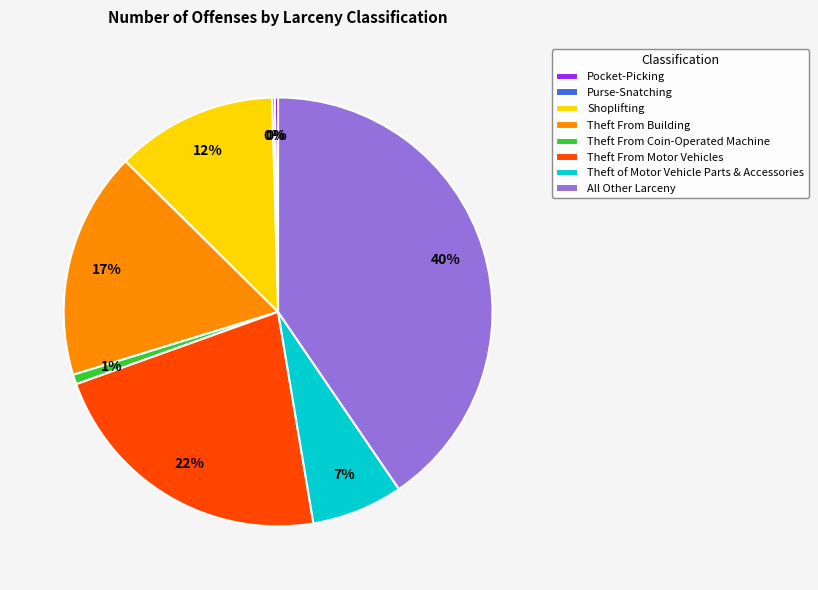

To the nearest percent, what is the combined percentage of Theft From Coin-Operated Machine and Theft From Motor Vehicles?

23%